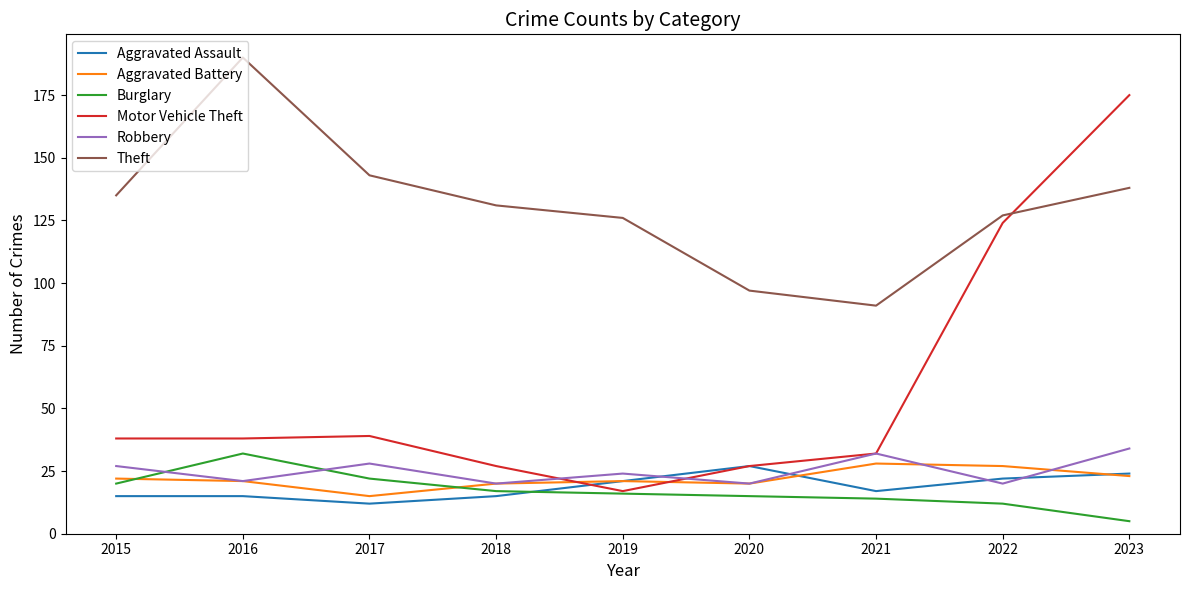

What is the spread (max minus min) of values at 2021?

77